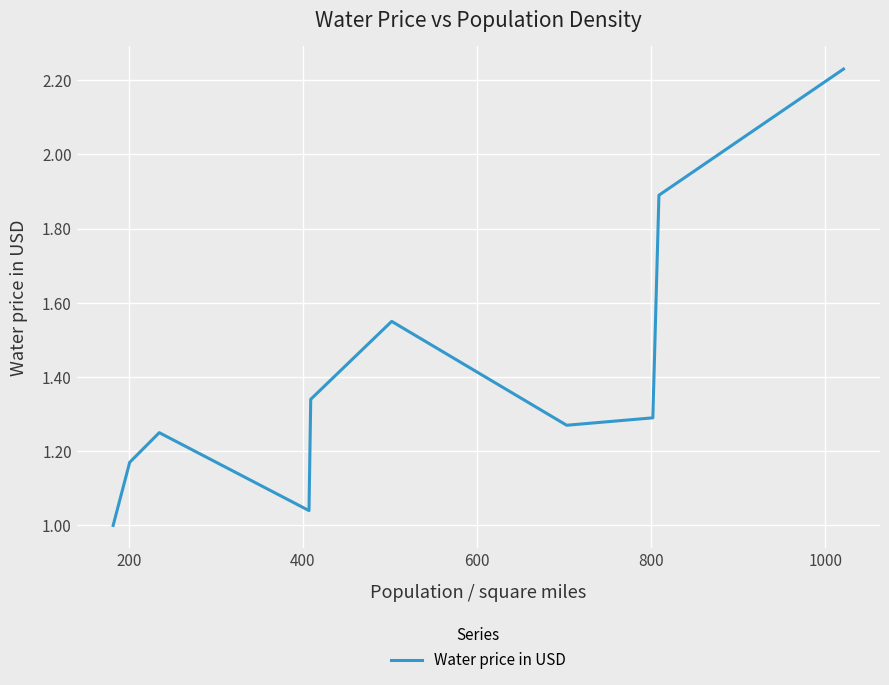

What is the average value?

1.4